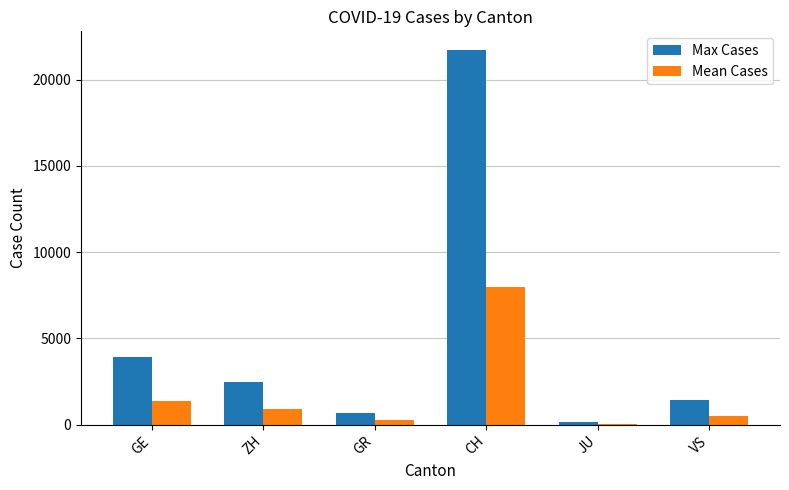

Which category has the highest value across all series?

CH